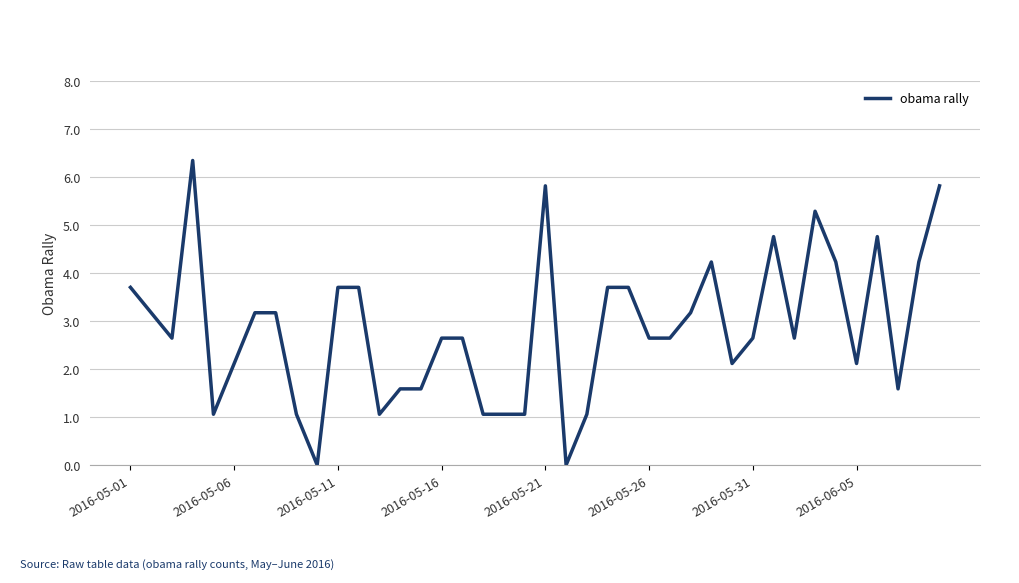

What is the difference between the maximum and minimum values?

6.3